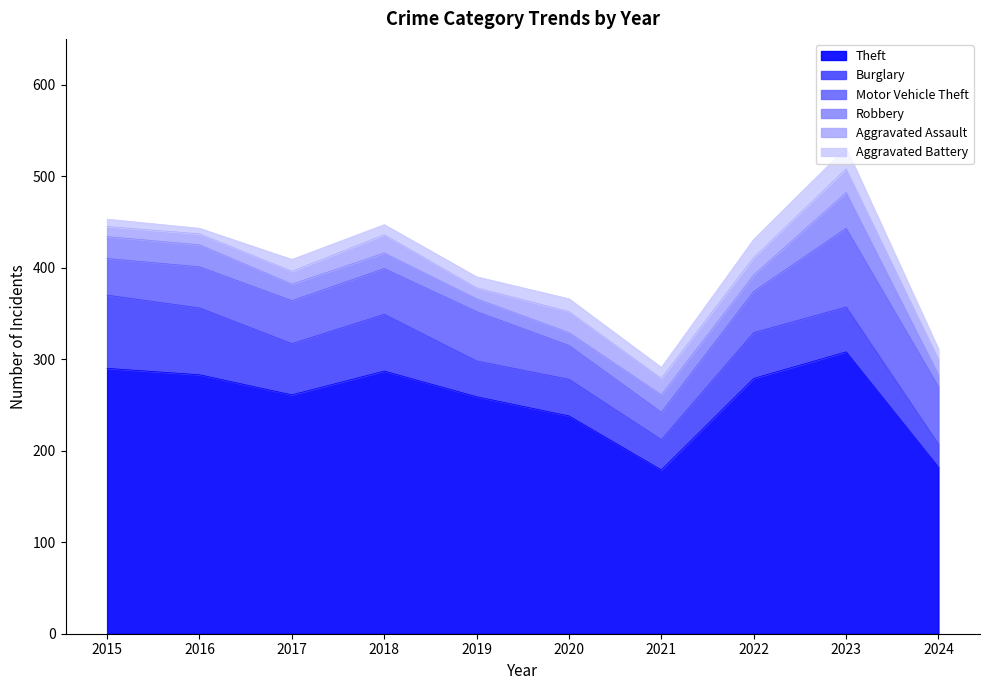

True or false: Theft and Motor Vehicle Theft intersect in this chart.

False